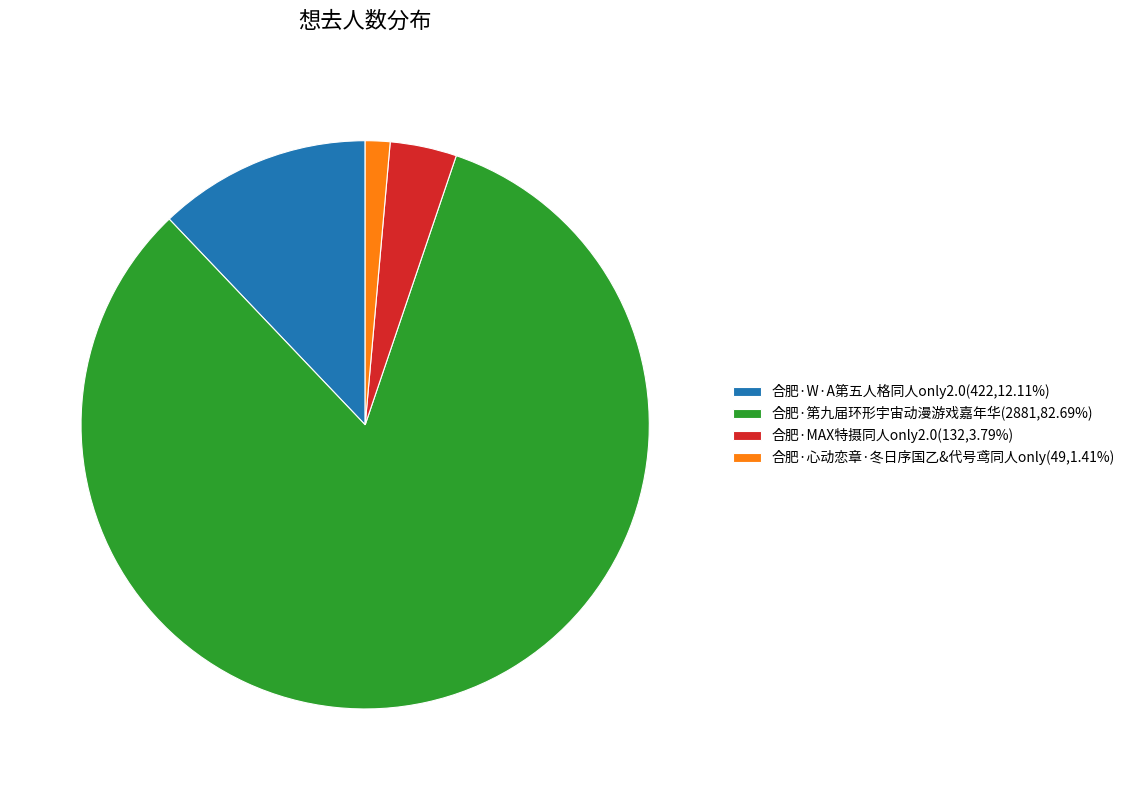

Does 合肥·MAX特摄同人only2.0 represent more than half of the total?

No